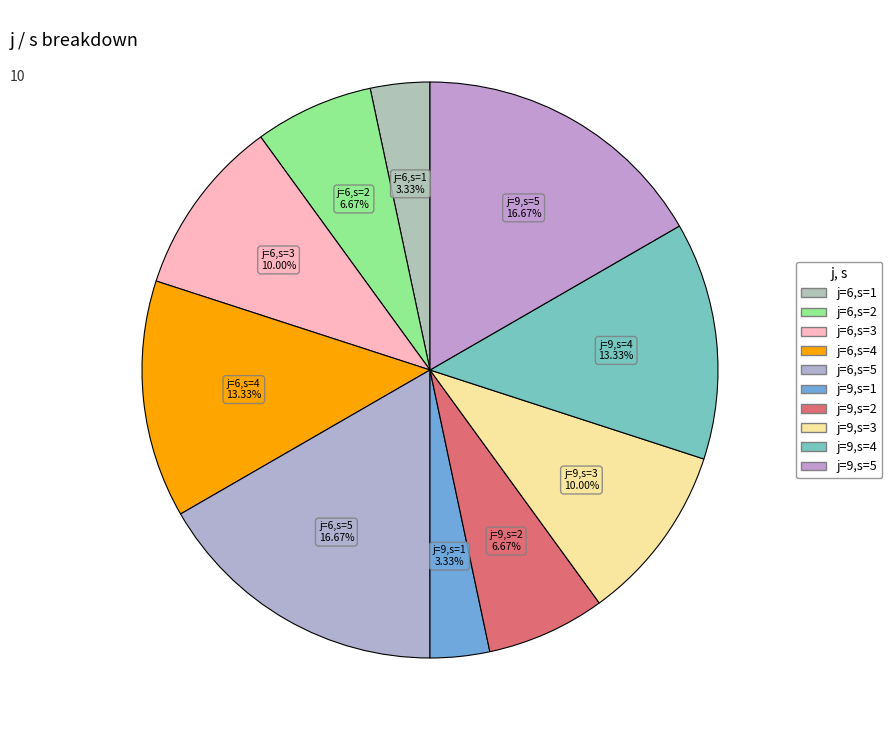

Does any single category account for the majority?

No